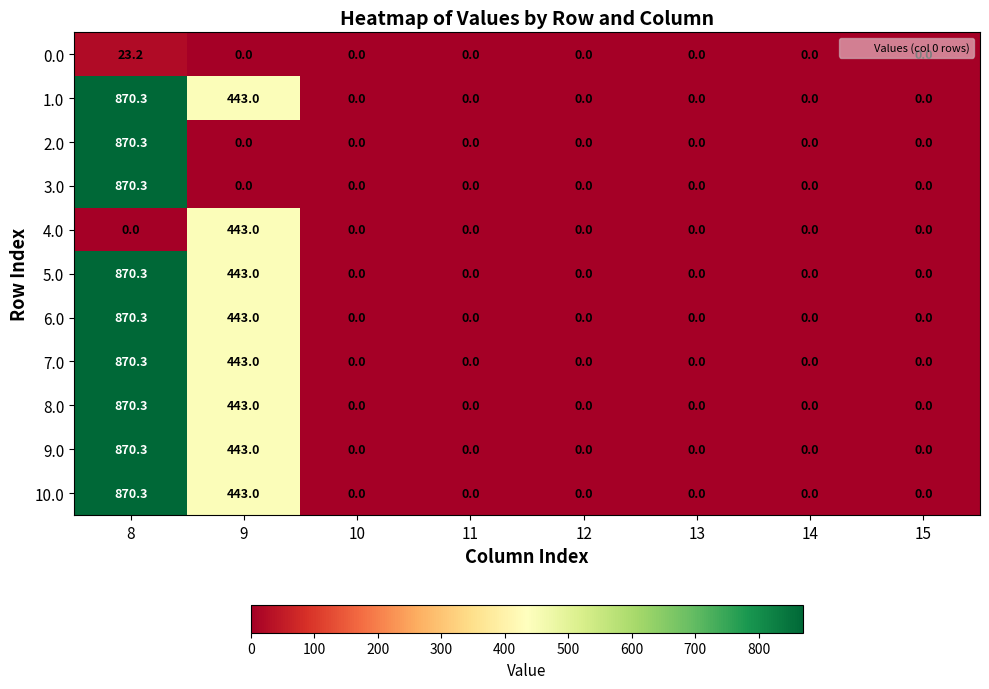

What is the difference between the maximum and second lowest values in the 5.0 series?

870.3